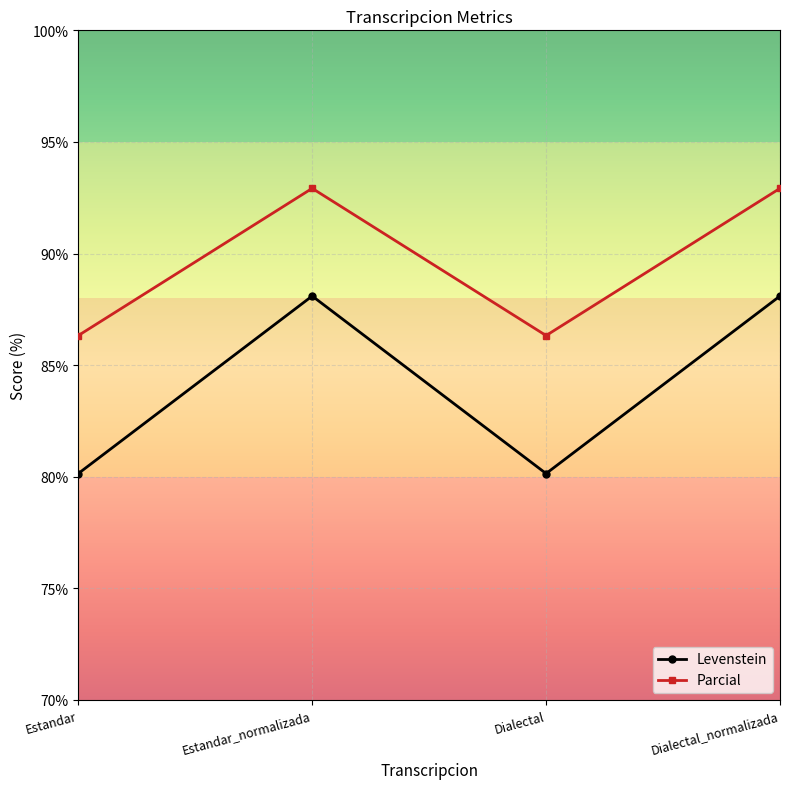

True or false: Parcial has more than 1 interior local peaks.

False